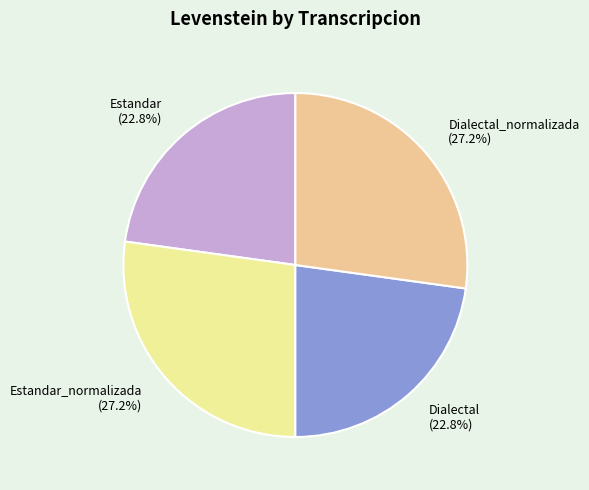

The Estandar_normalizada slice represents 21% of the pie. True or false?

False